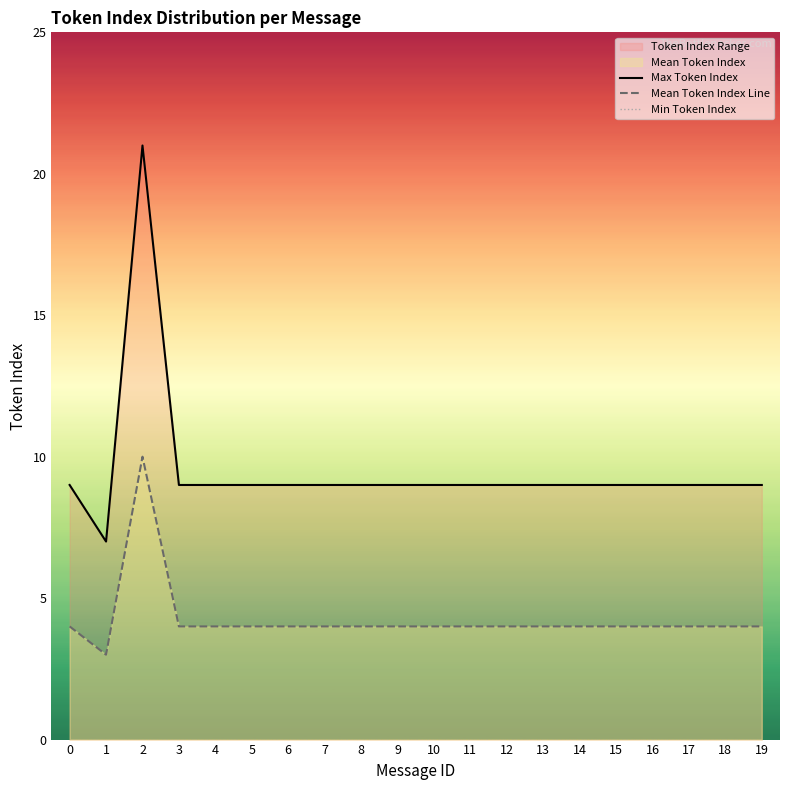

The Max Token Index series shows 2 at 18. True or false?

False